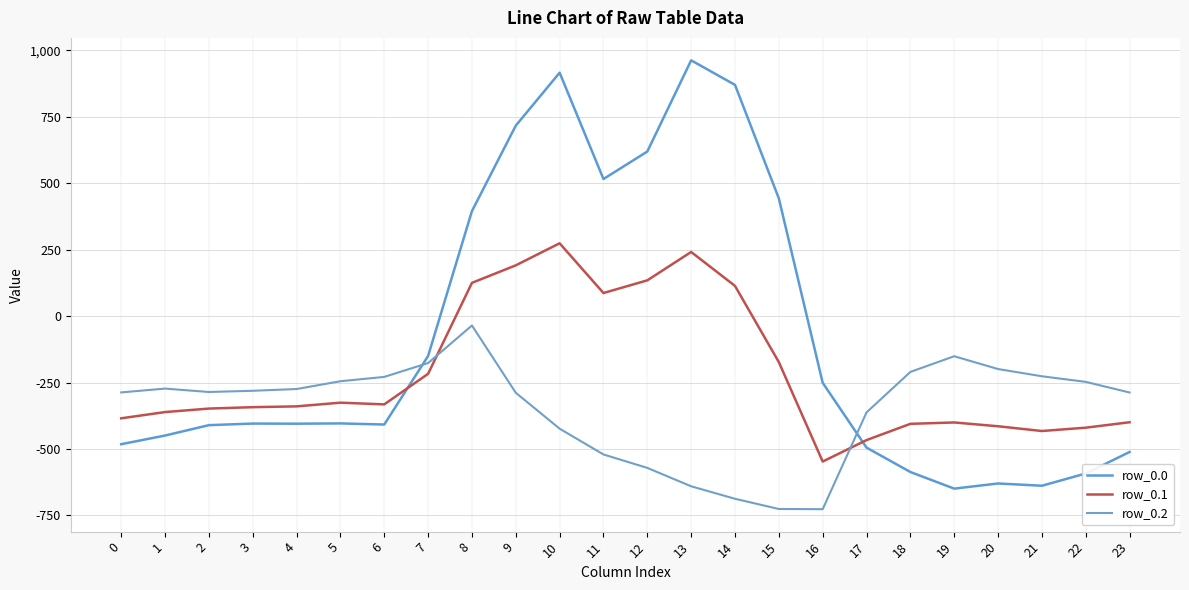

Which series has the widest spread of values?

row_0.0